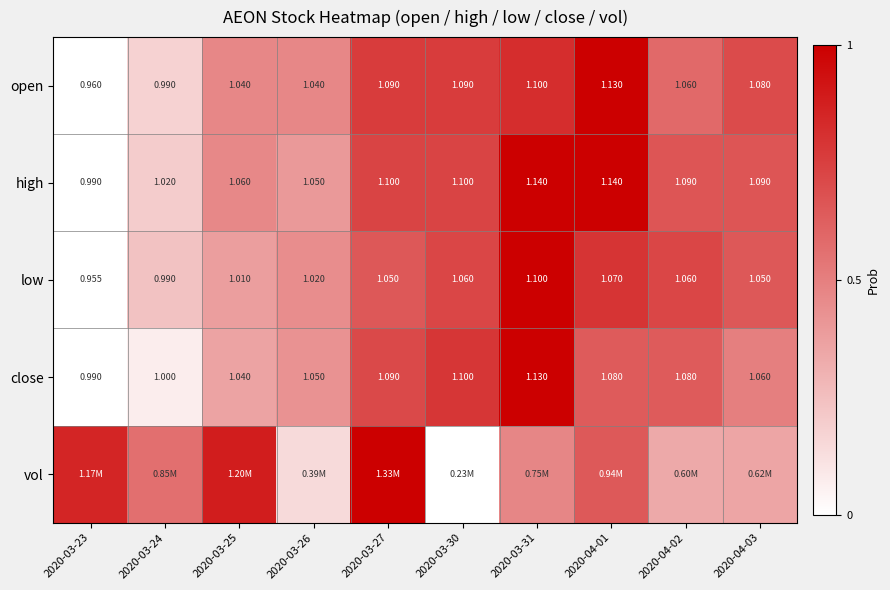

Is the value of open at 2020-03-30 greater than the value of close at 2020-04-01?

Yes